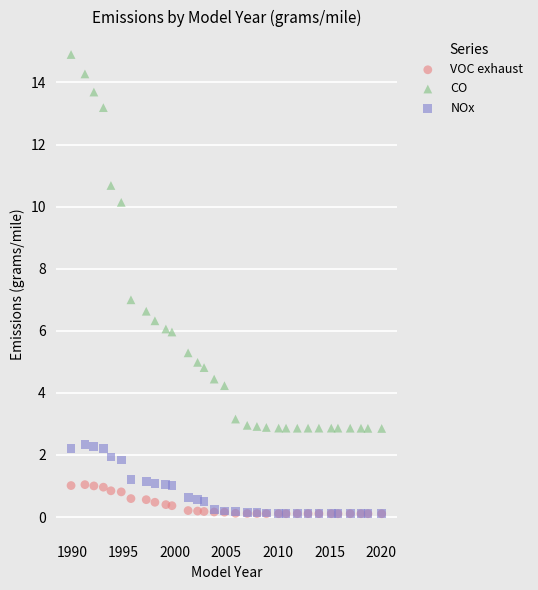

Which series has the widest spread of Y values?

CO